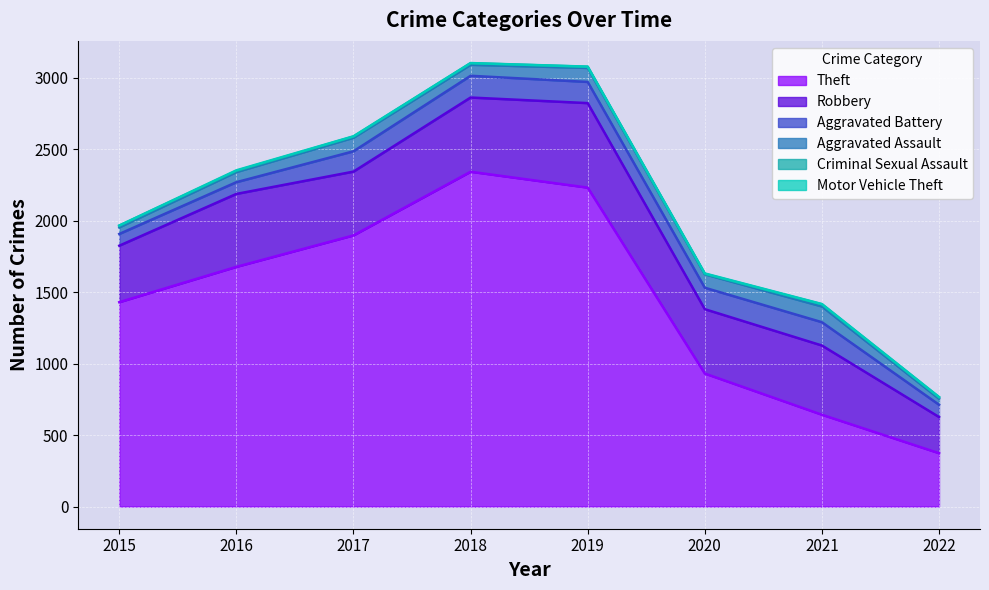

Which series has the widest spread of values?

Theft